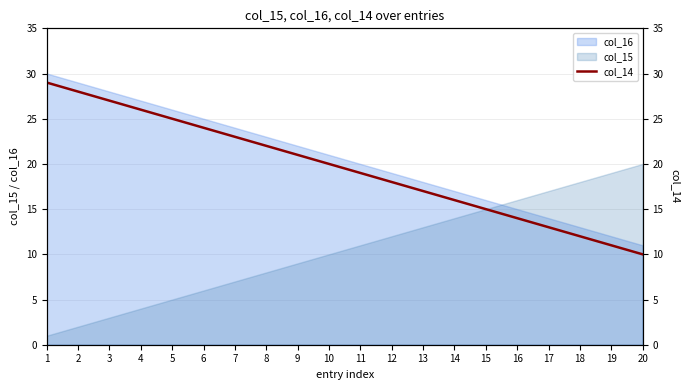

The value of col_15 at 9 is 9. True or false?

True